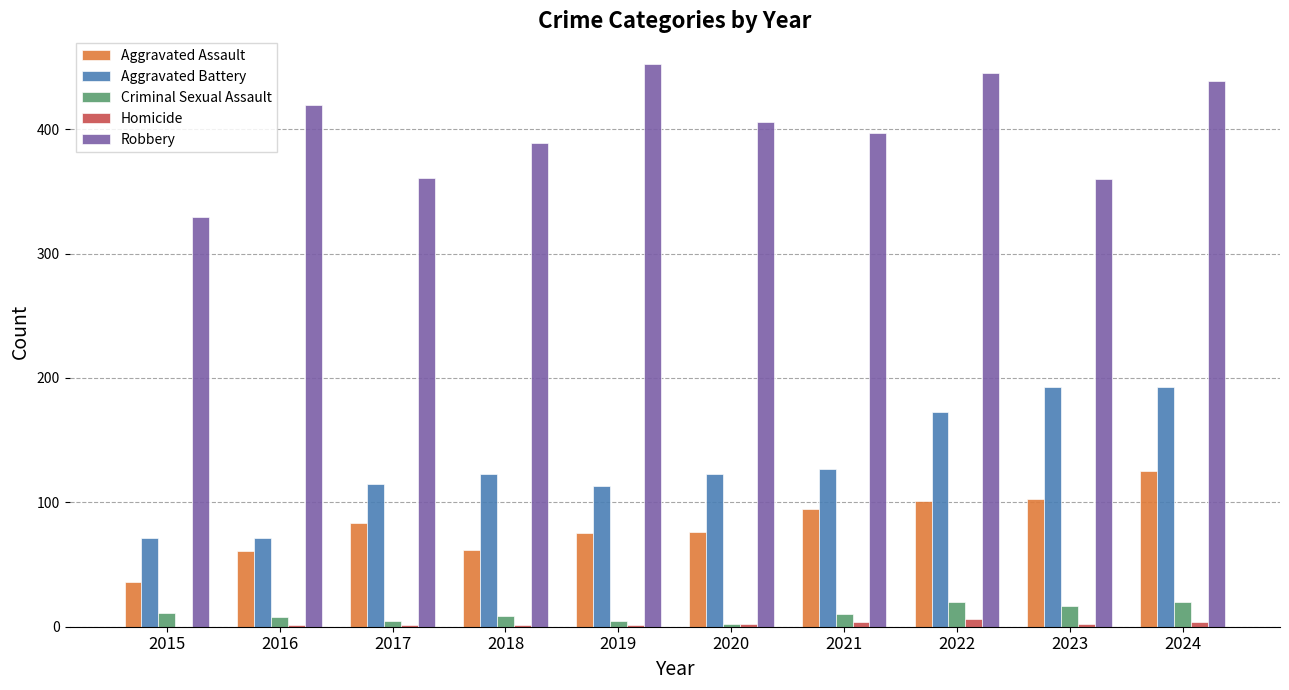

What is the sum of all Robbery values?

3997